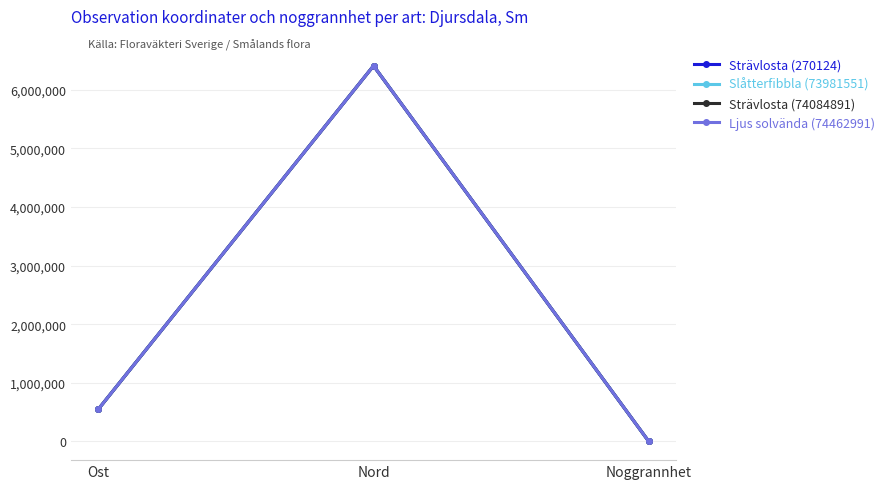

Which series has the largest total across all categories?

Slåtterfibbla (73981551)